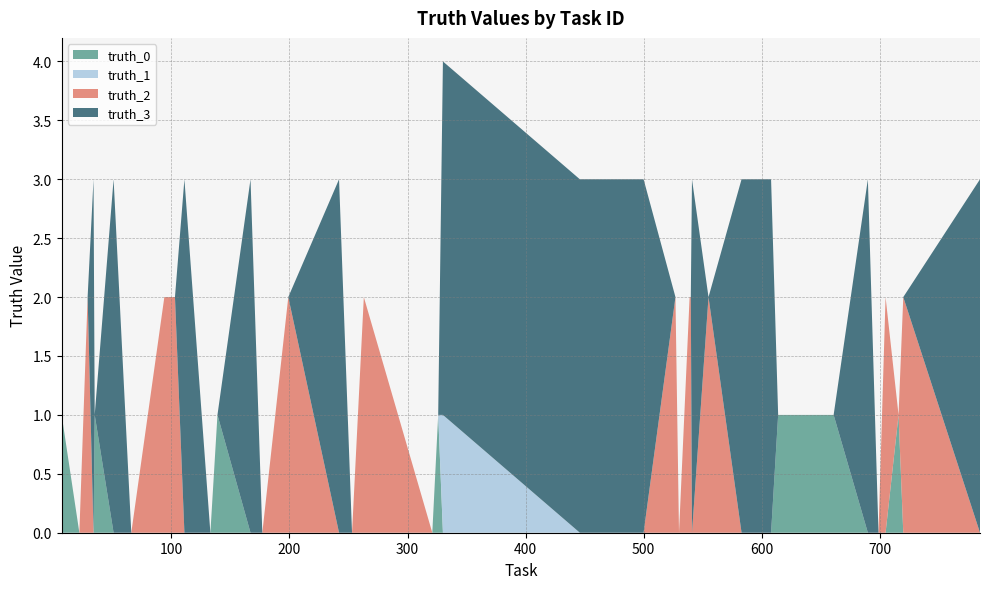

Reading left to right, transcribe all the data shown in this chart.

truth_0: 1	0	0	0	1	0	0	0	0	0	0	1	0	0	0	0	0	0	0	1	0	0	0	0	0	0	0	0	0	0	0	0	1	1	0	0	0	1	0	0
truth_1: 0	0	0	0	0	0	0	0	0	0	0	0	0	0	0	0	0	0	0	0	1	0	0	0	0	0	0	0	0	0	0	0	0	0	0	0	0	0	0	0
truth_2: 0	0	2	0	0	0	0	2	2	0	0	0	0	0	2	0	0	2	0	0	0	0	0	0	2	0	2	2	0	2	0	0	0	0	0	0	2	0	2	0
truth_3: 0	0	0	3	0	3	0	0	0	3	0	0	3	0	0	3	0	0	0	0	3	3	3	3	0	0	0	0	3	0	3	3	0	0	3	0	0	0	0	3